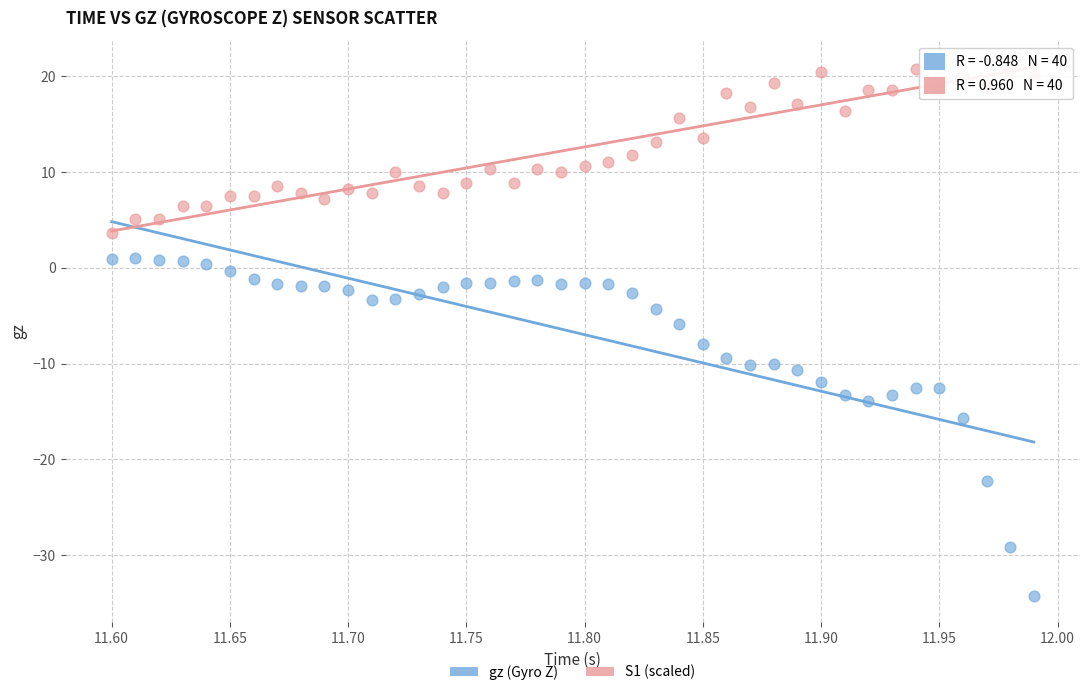

Across all data points, what is the range of X values (max minus min)?

0.4